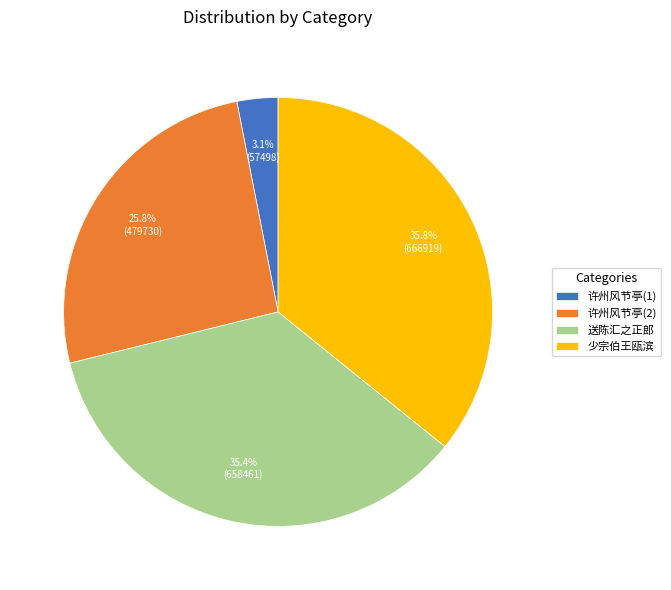

Does any single category account for the majority?

No